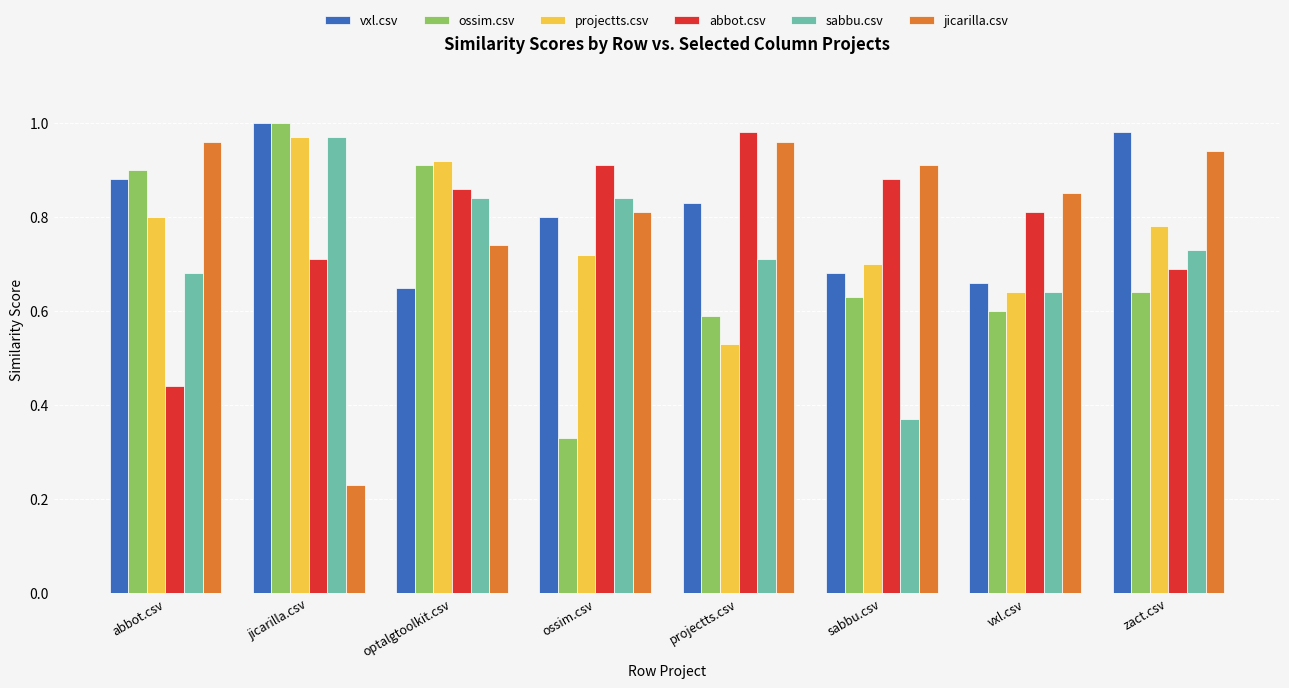

Between abbot.csv and jicarilla.csv, which series saw the biggest shift?

jicarilla.csv